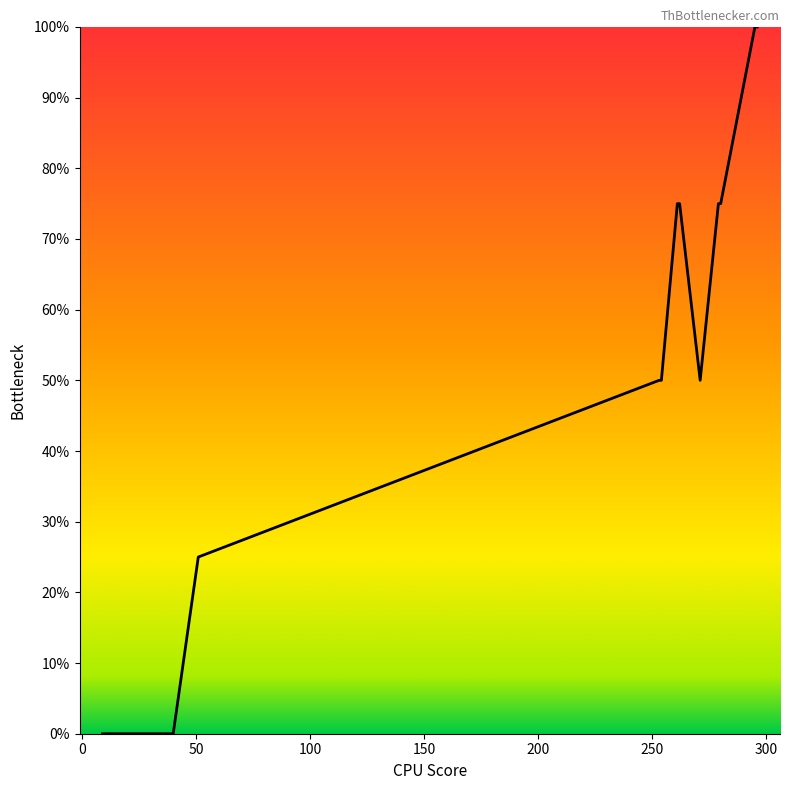

Is this an area chart (filled region under the line)?

Yes